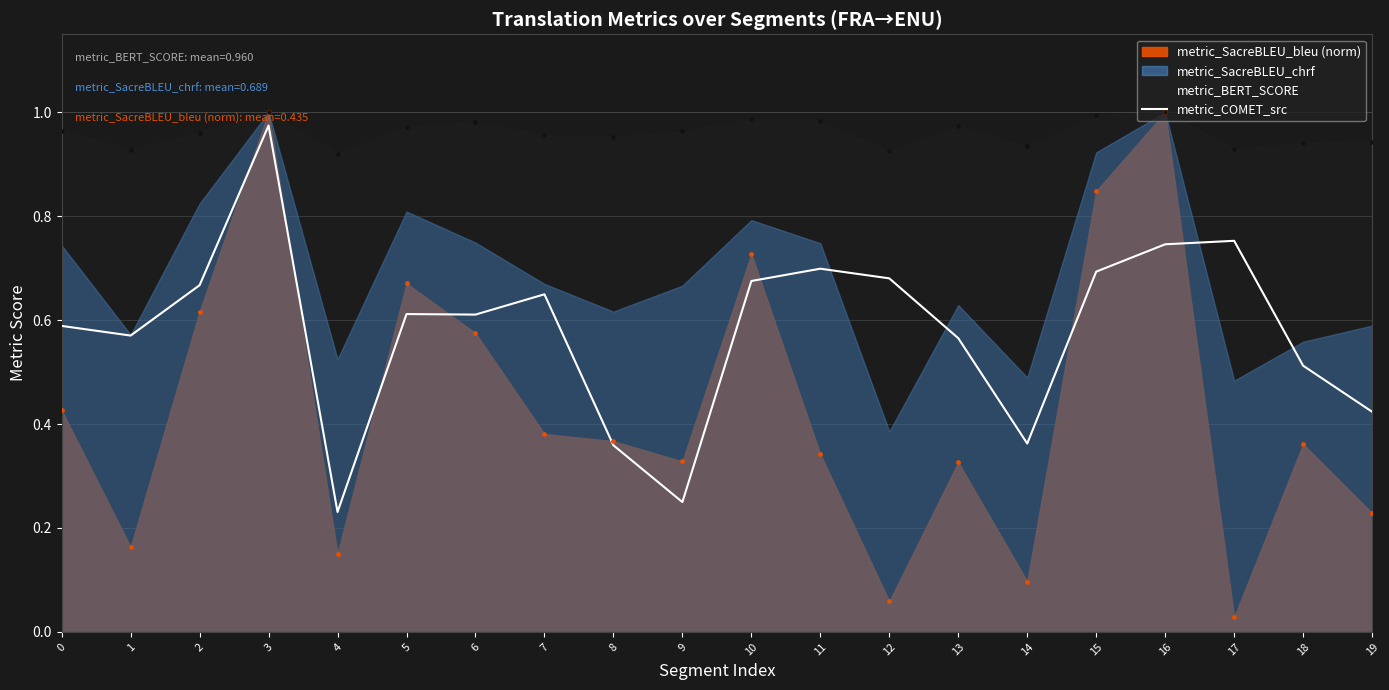

What is the change in value from 2 to 4?

-0.4